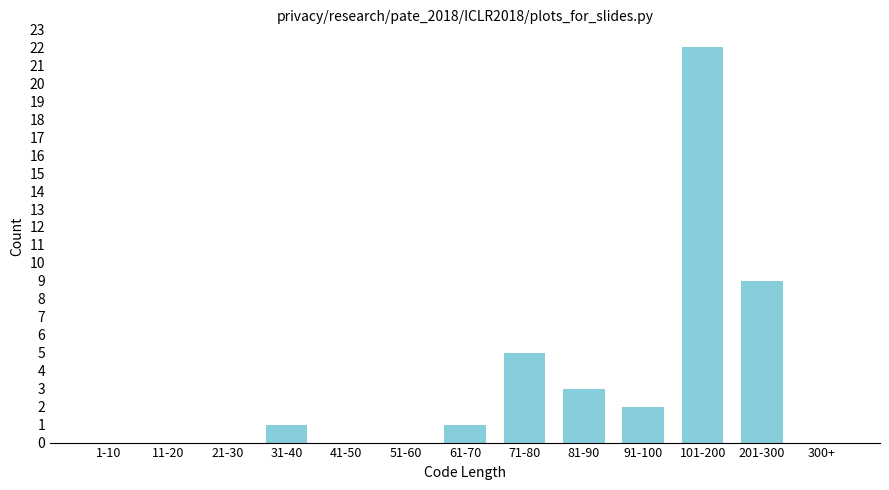

Reading left to right, what are all the values shown in this chart?

1-10=0	11-20=0	21-30=0	31-40=1	41-50=0	51-60=0	61-70=1	71-80=5	81-90=3	91-100=2	101-200=22	201-300=9	300+=0